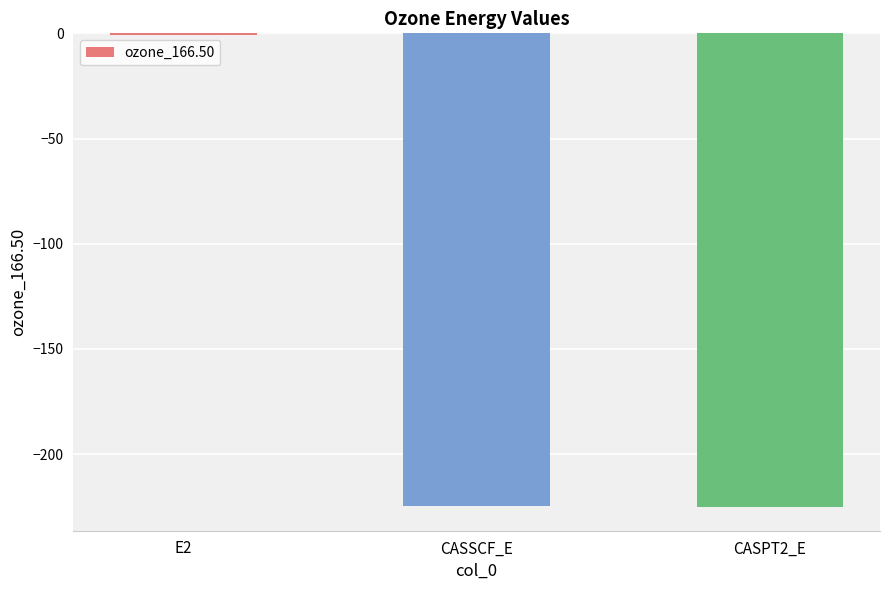

What is the sum of the values at CASSCF_E and CASPT2_E?

-449.7